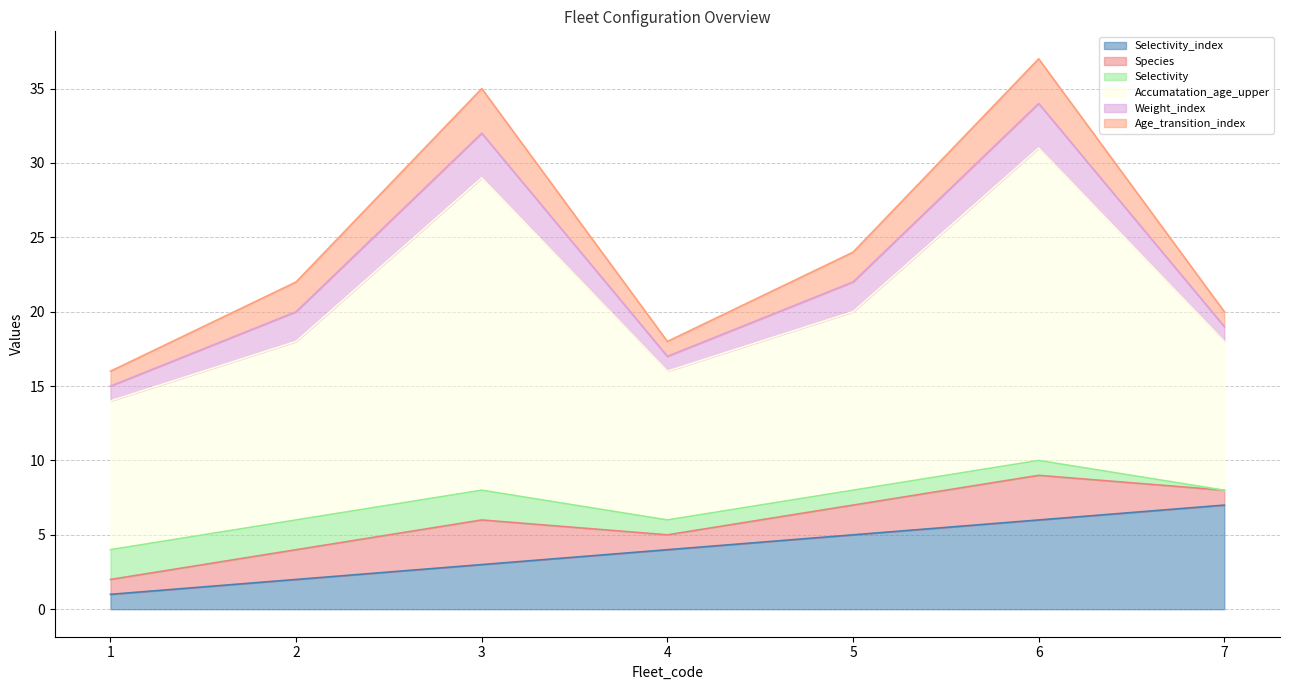

At which category is the sum across all series the highest?

6